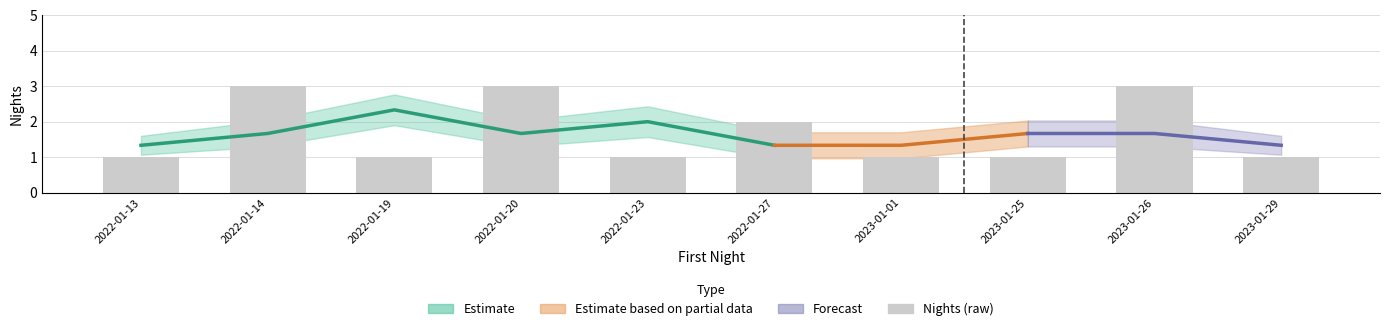

Are the bars horizontal?

No